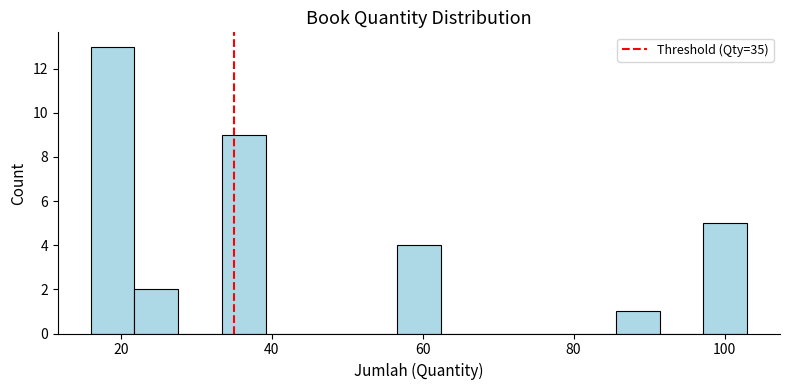

Read against the x-axis, roughly where is the centre of the tallest bar?

18